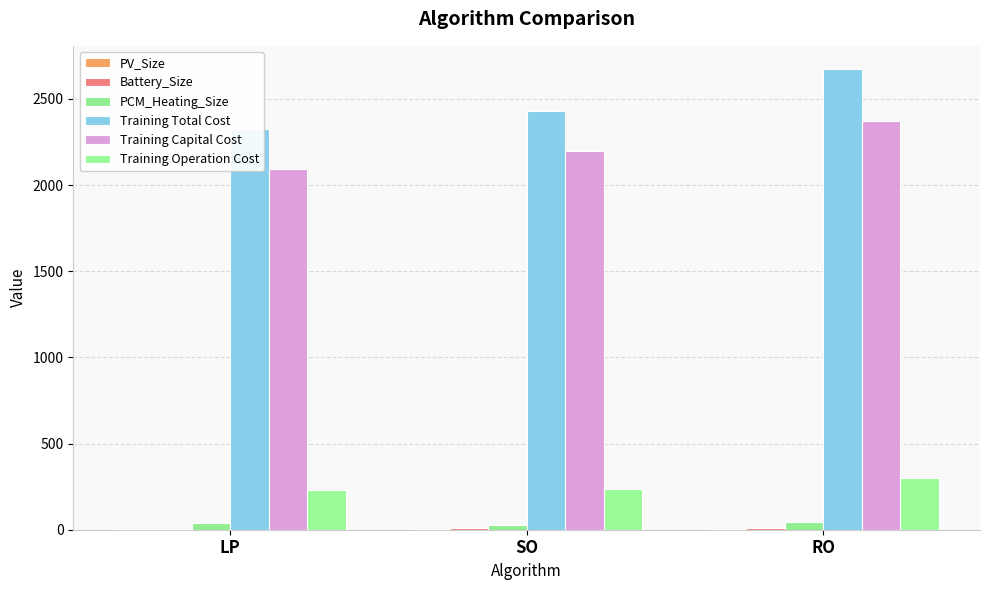

Which category has the highest value in the PCM_Heating_Size series?

RO